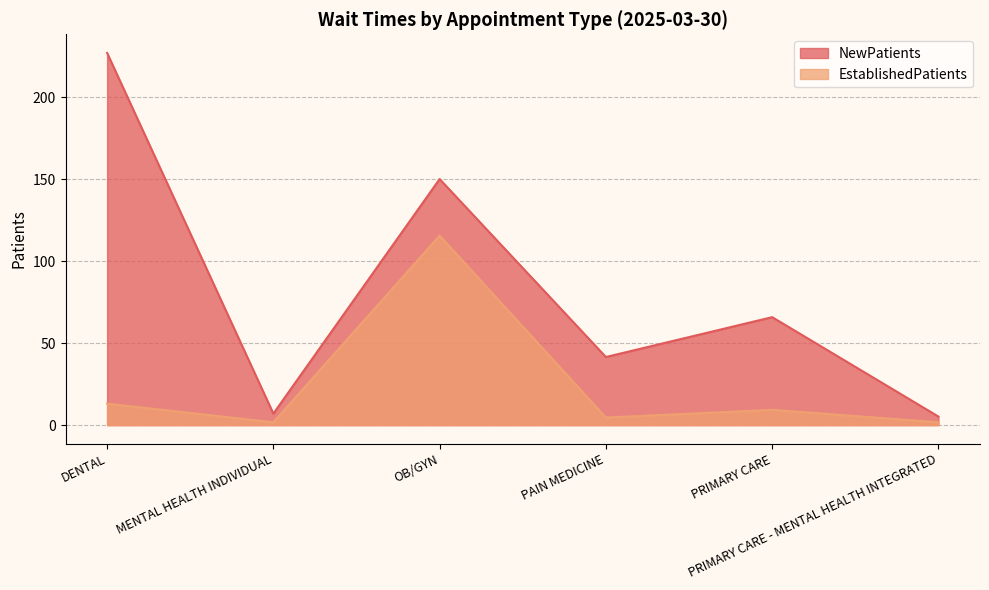

True or false: NewPatients and EstablishedPatients cross at least once.

False